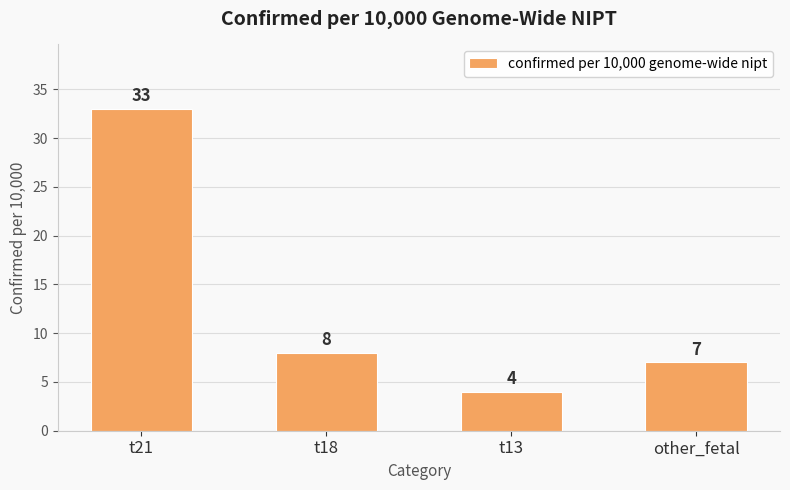

List the labels in order of value, smallest first.

t13, other_fetal, t18, t21